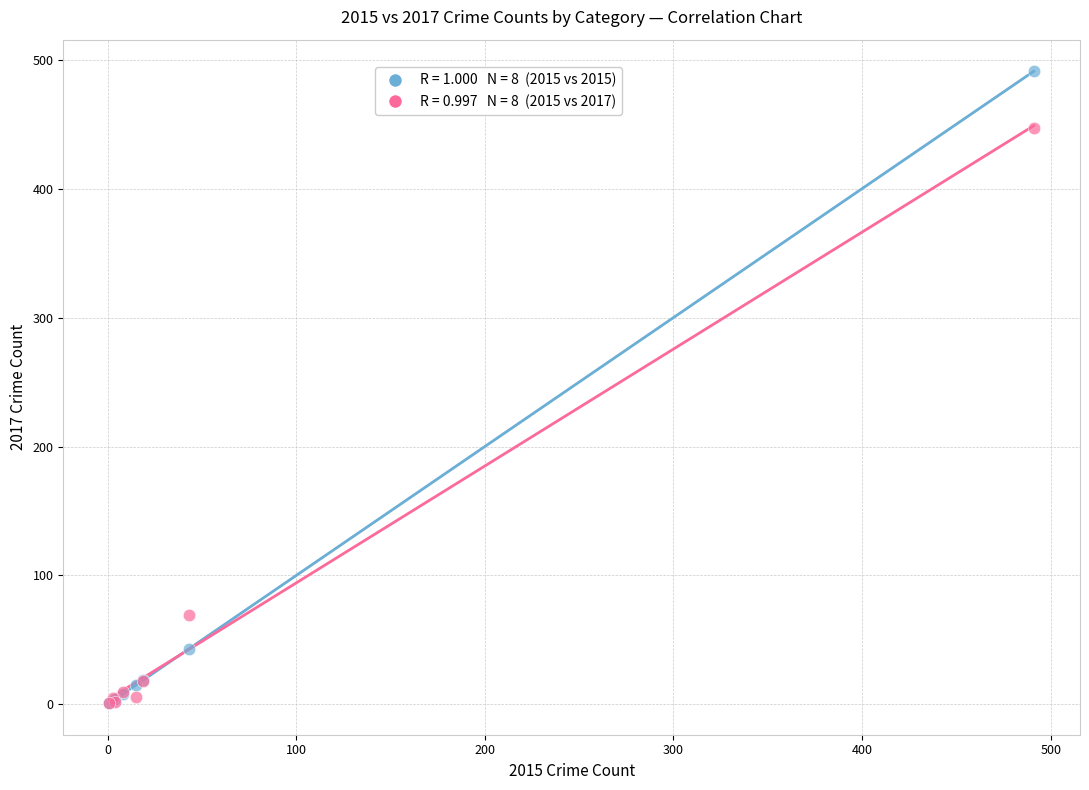

Across all series, what Y value is closest to 246?

69